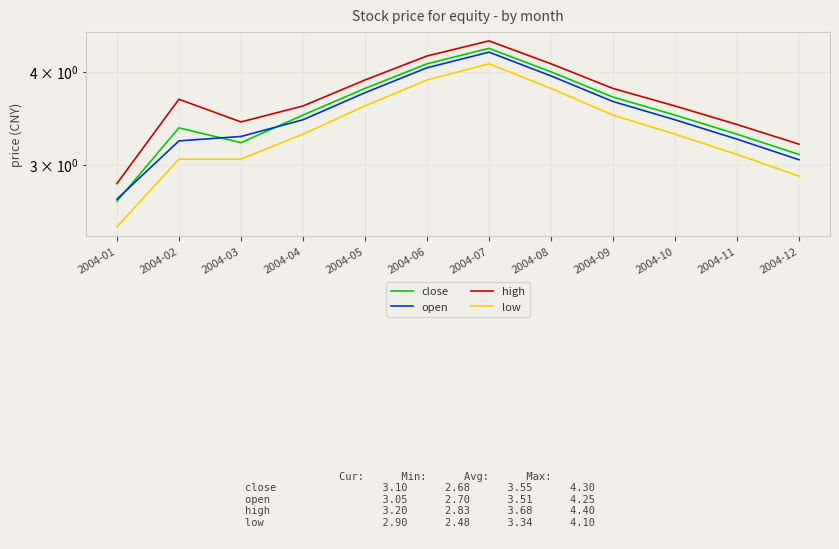

How many intersections are there between open and close?

3